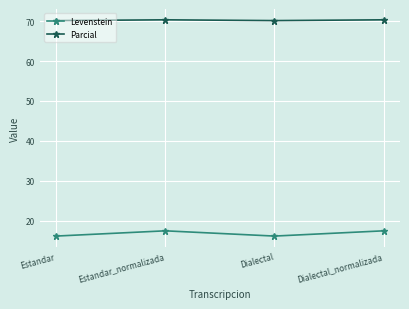

What position from the left is Estandar?

1